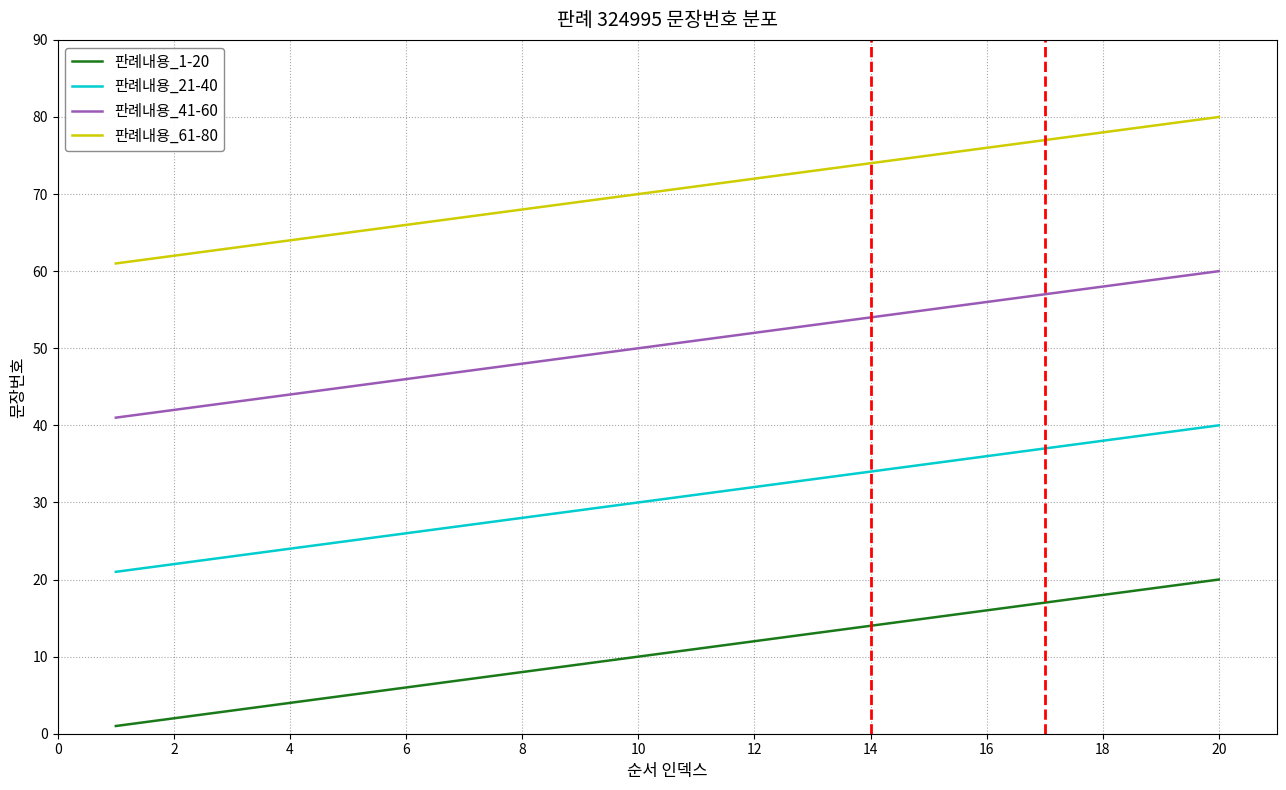

Which series has the largest total across all categories?

판례내용_61-80